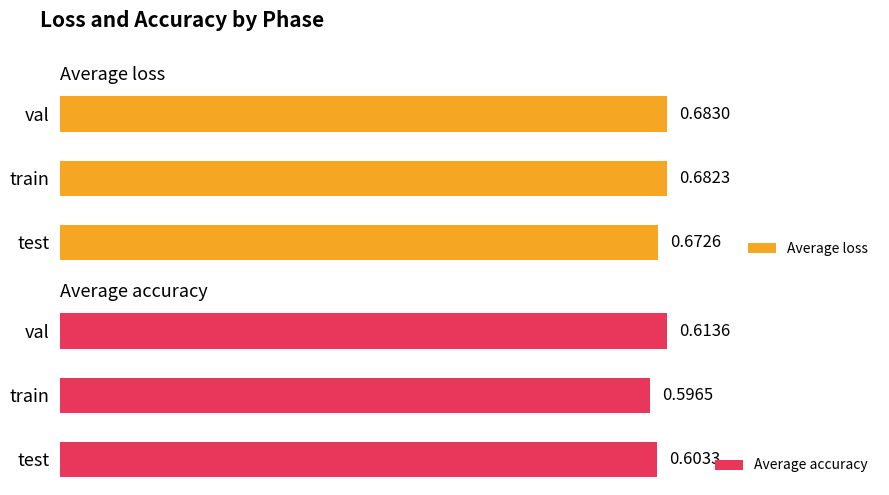

What is the maximum value for Average loss?

0.7